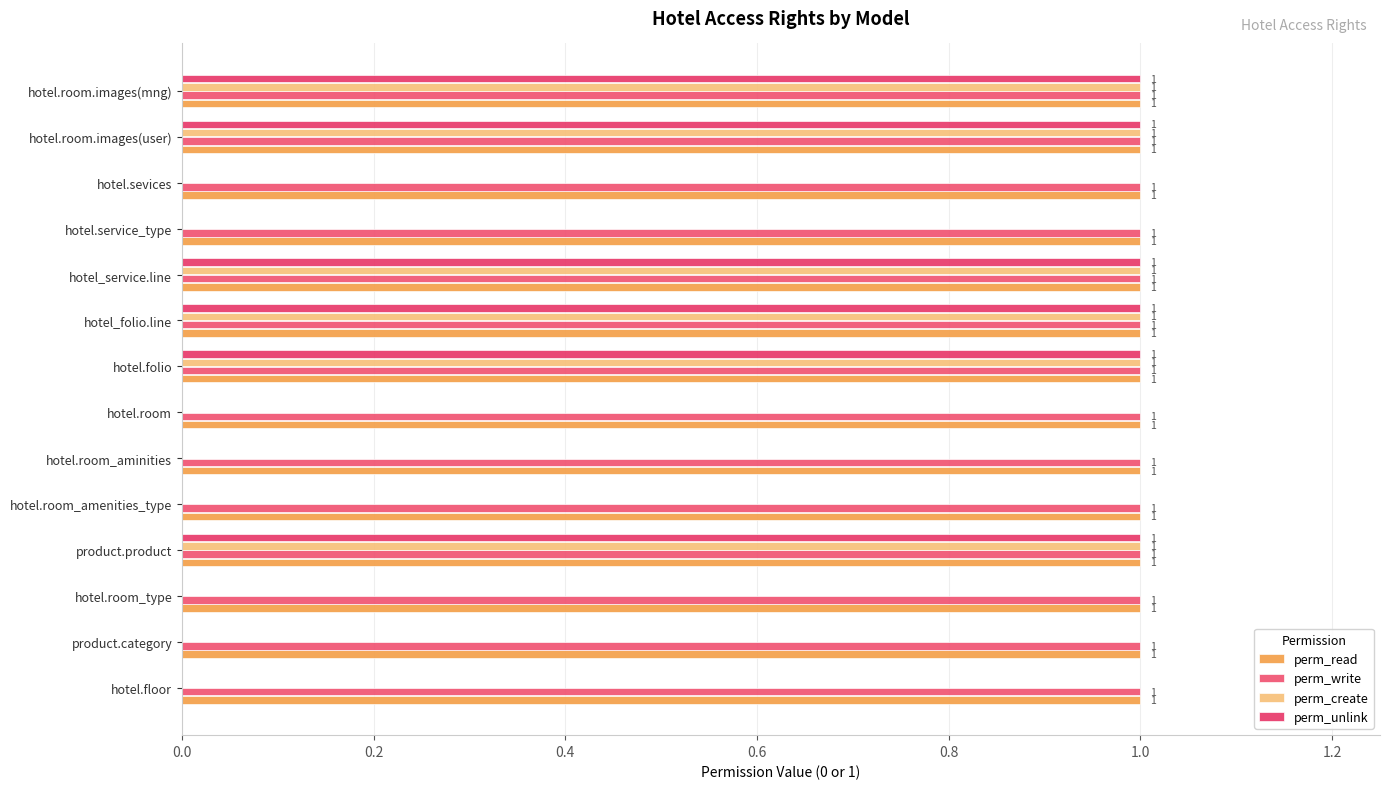

How many data points does each series have?

14